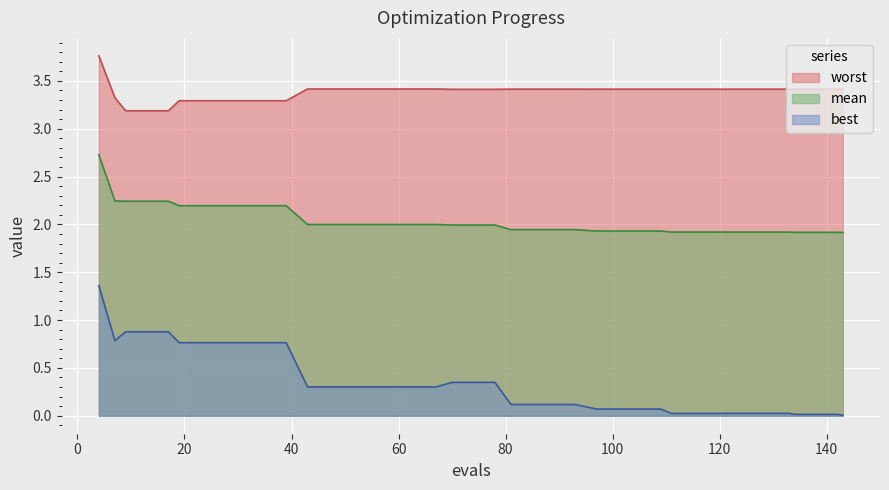

Rank the series by their average value, from highest to lowest.

worst, mean, best